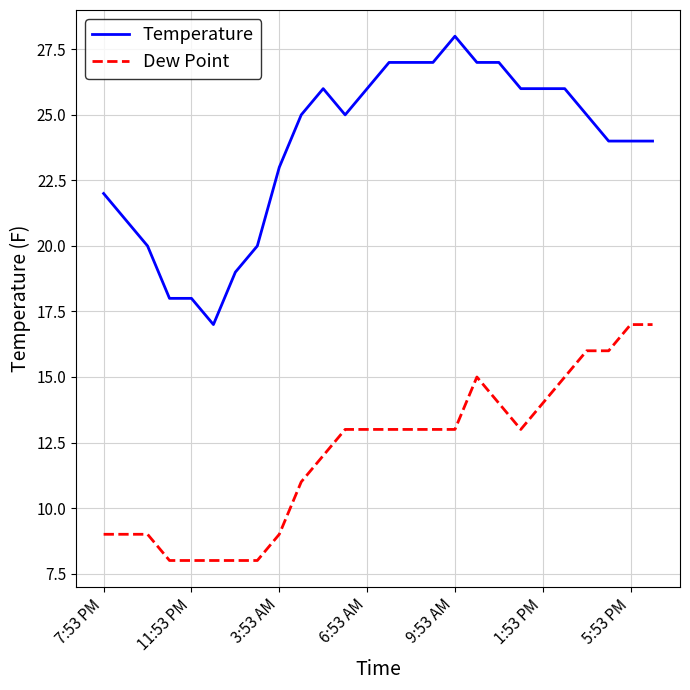

Which series has the widest spread of values?

Temperature